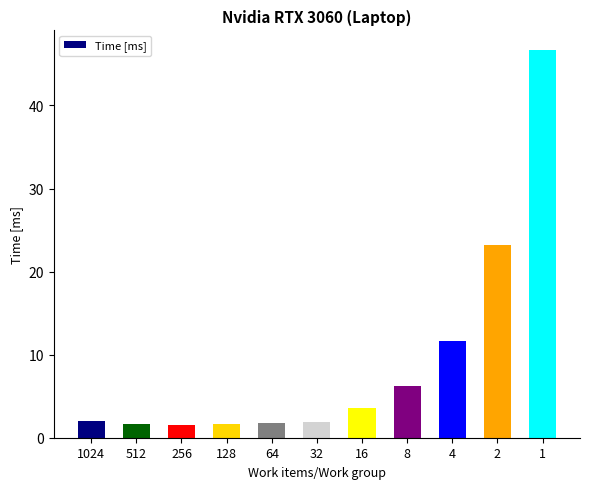

Is it true that the value at 4 is 6.4?

False